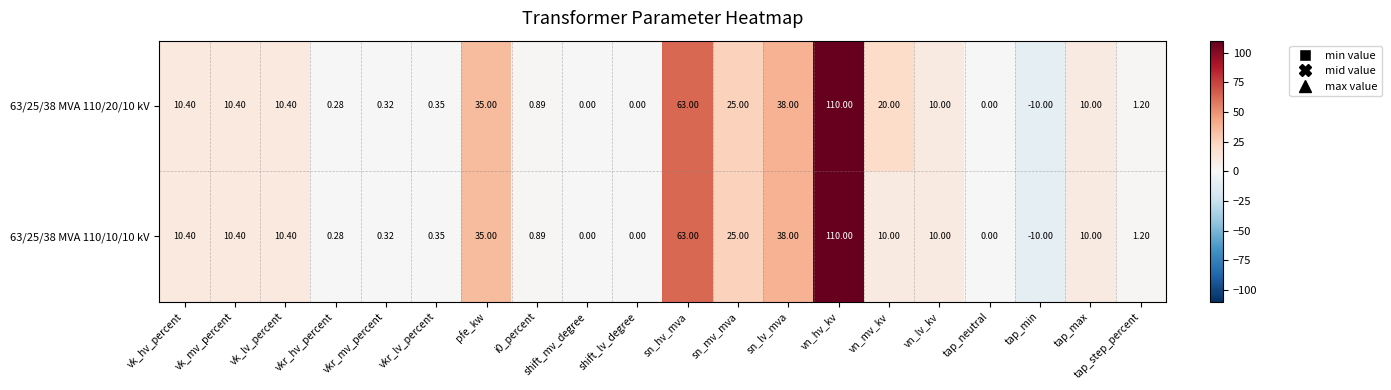

Is the value of 63/25/38 MVA 110/20/10 kV at vkr_hv_percent greater than the value of 63/25/38 MVA 110/10/10 kV at i0_percent?

No